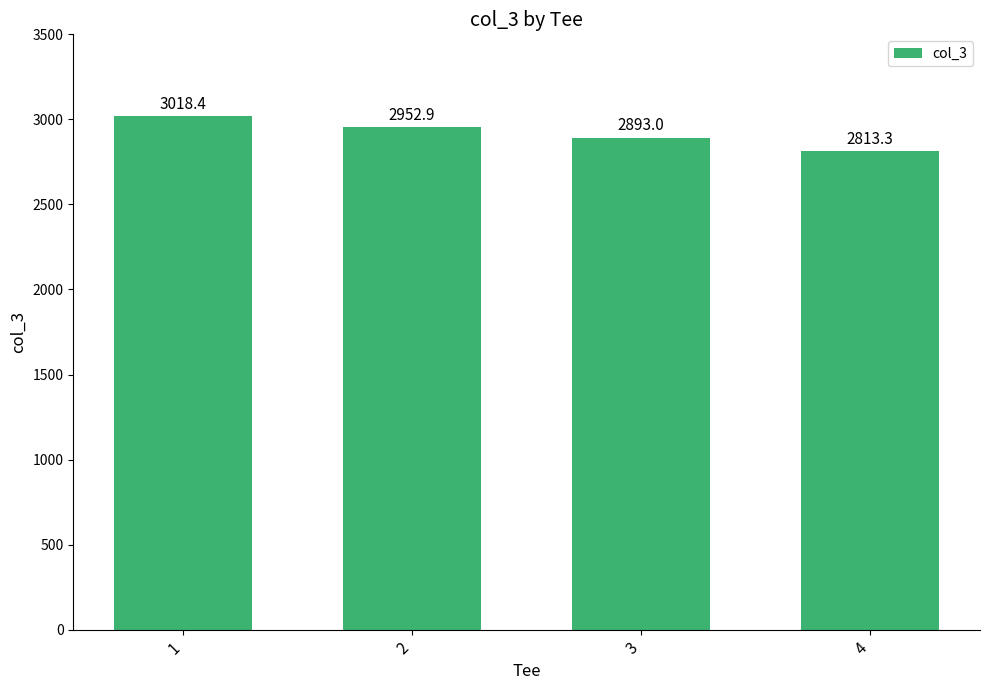

Rank the categories by value from lowest to highest.

4, 3, 2, 1